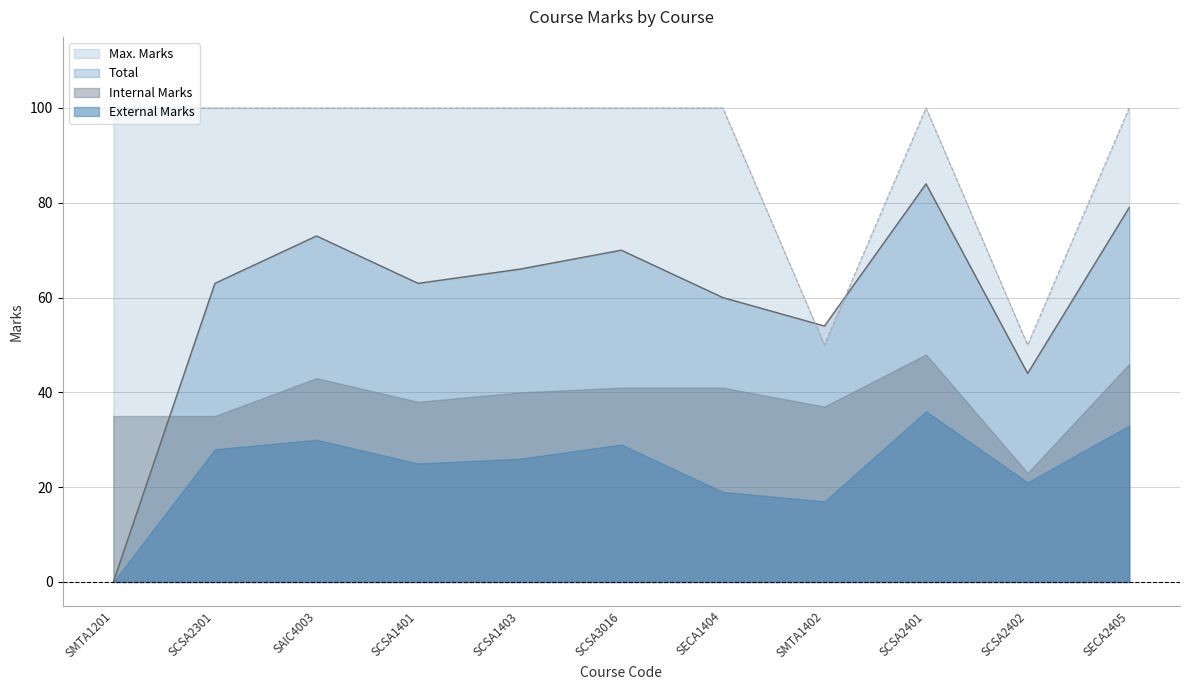

Which has a higher value, SCSA2401 or SMTA1402?

SCSA2401